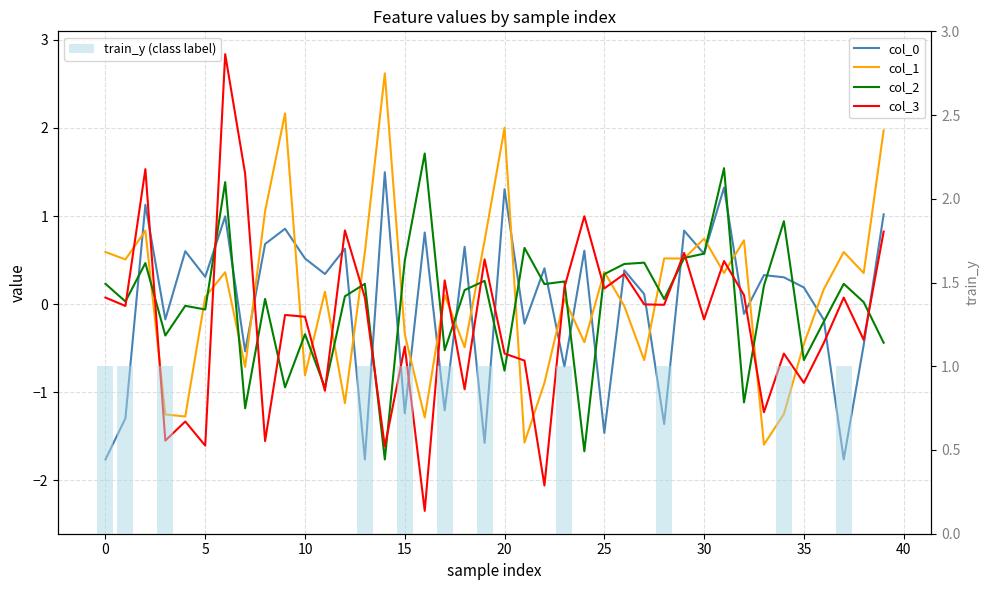

What is the sum of all train_y (class label) values?

11